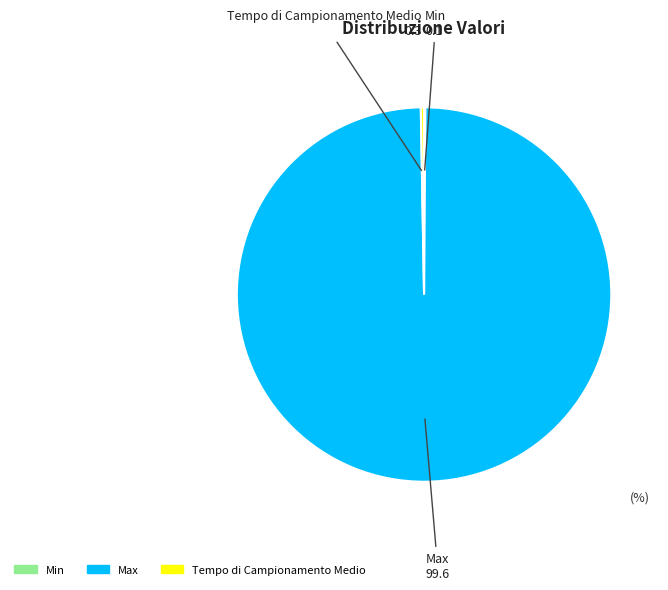

Combined, do Tempo di Campionamento Medio and Max account for over 50%?

Yes